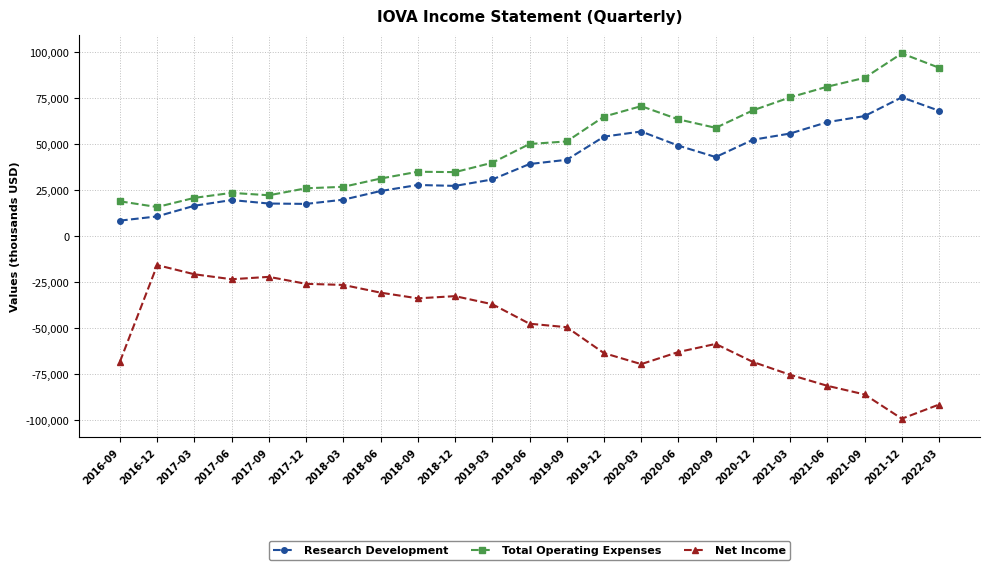

What position from the left is 2021-09?

21